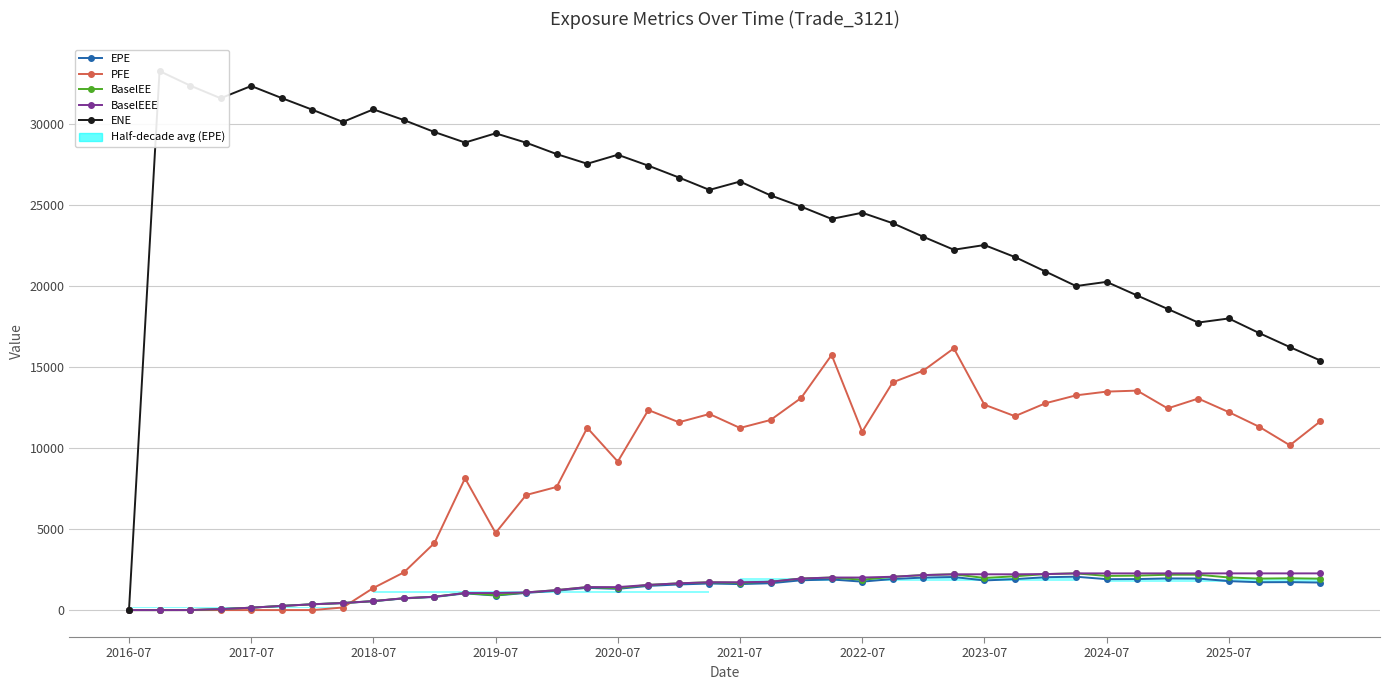

Where is PFE nearest to the value 8078?

11